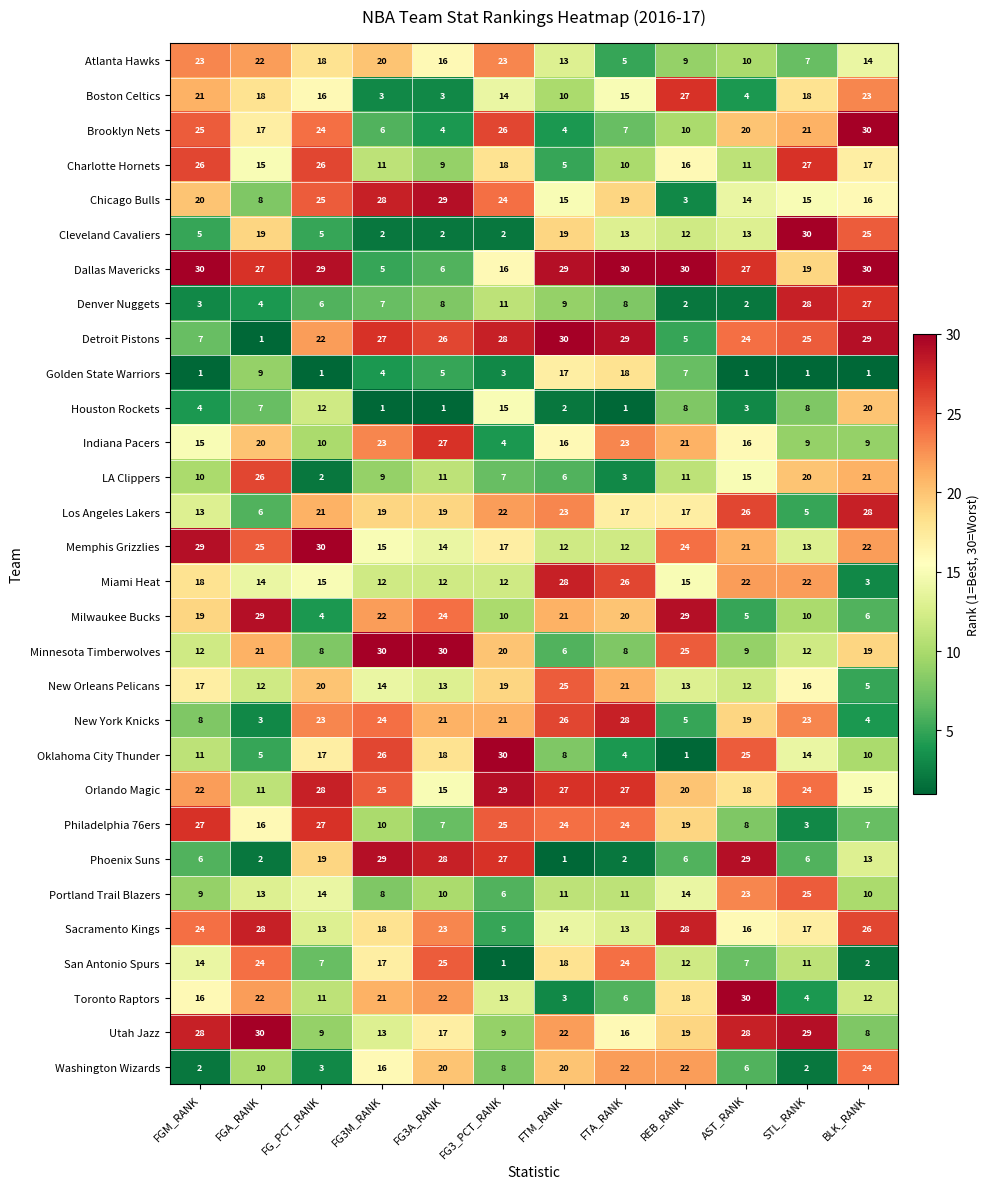

Rank the series at FG3A_RANK from lowest to highest value.

Houston Rockets, Cleveland Cavaliers, Boston Celtics, Brooklyn Nets, Golden State Warriors, Dallas Mavericks, Philadelphia 76ers, Denver Nuggets, Charlotte Hornets, Portland Trail Blazers, LA Clippers, Miami Heat, New Orleans Pelicans, Memphis Grizzlies, Orlando Magic, Atlanta Hawks, Utah Jazz, Oklahoma City Thunder, Los Angeles Lakers, Washington Wizards, New York Knicks, Toronto Raptors, Sacramento Kings, Milwaukee Bucks, San Antonio Spurs, Detroit Pistons, Indiana Pacers, Phoenix Suns, Chicago Bulls, Minnesota Timberwolves